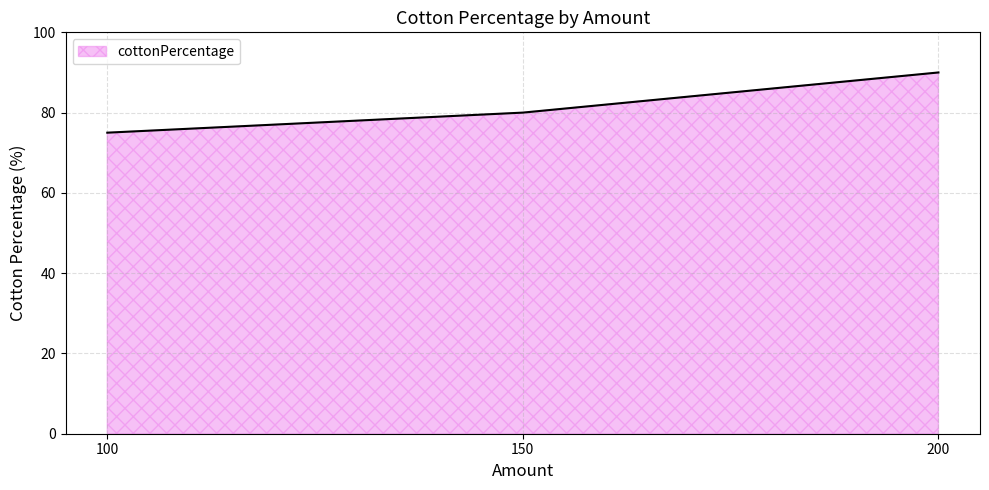

True or false: the data shows 80 at 150.

True